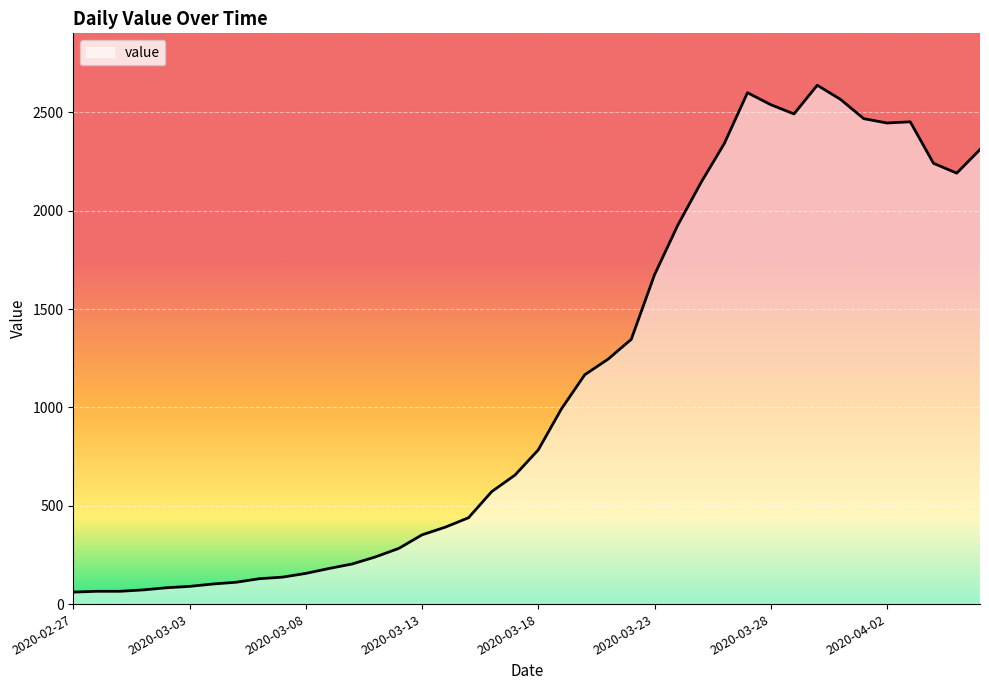

What is the difference between the maximum and minimum values?

2577